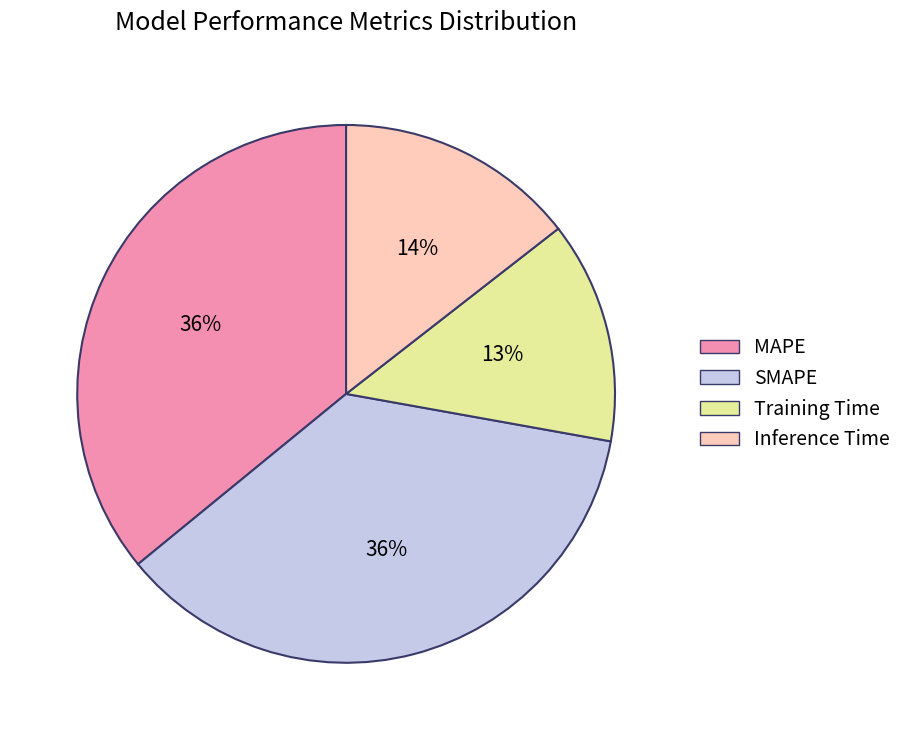

To the nearest percent, what is the difference between the Training Time and Inference Time slice percentages?

1%